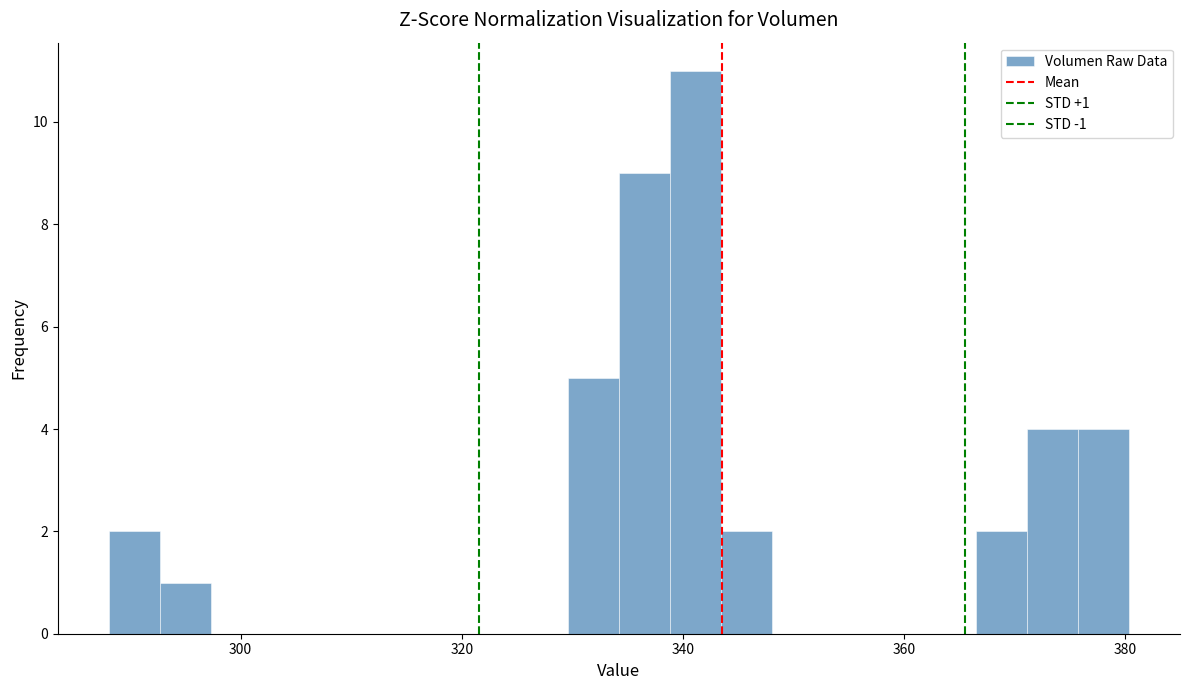

Around what value on the x-axis is the tallest bar? Give the approximate position of its centre, as read against the axis.

342